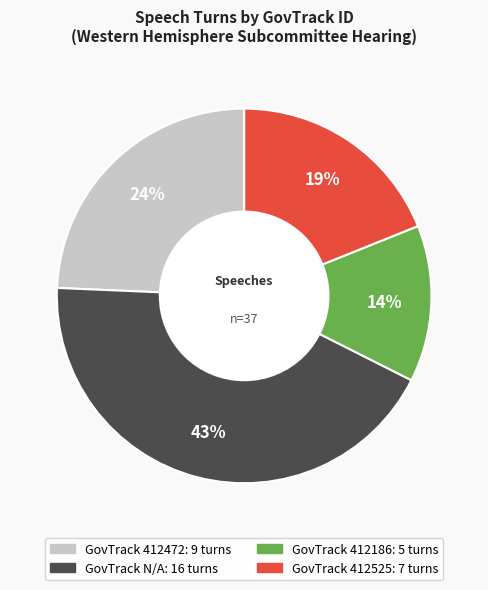

To the nearest percent, what is the average slice percentage?

25%